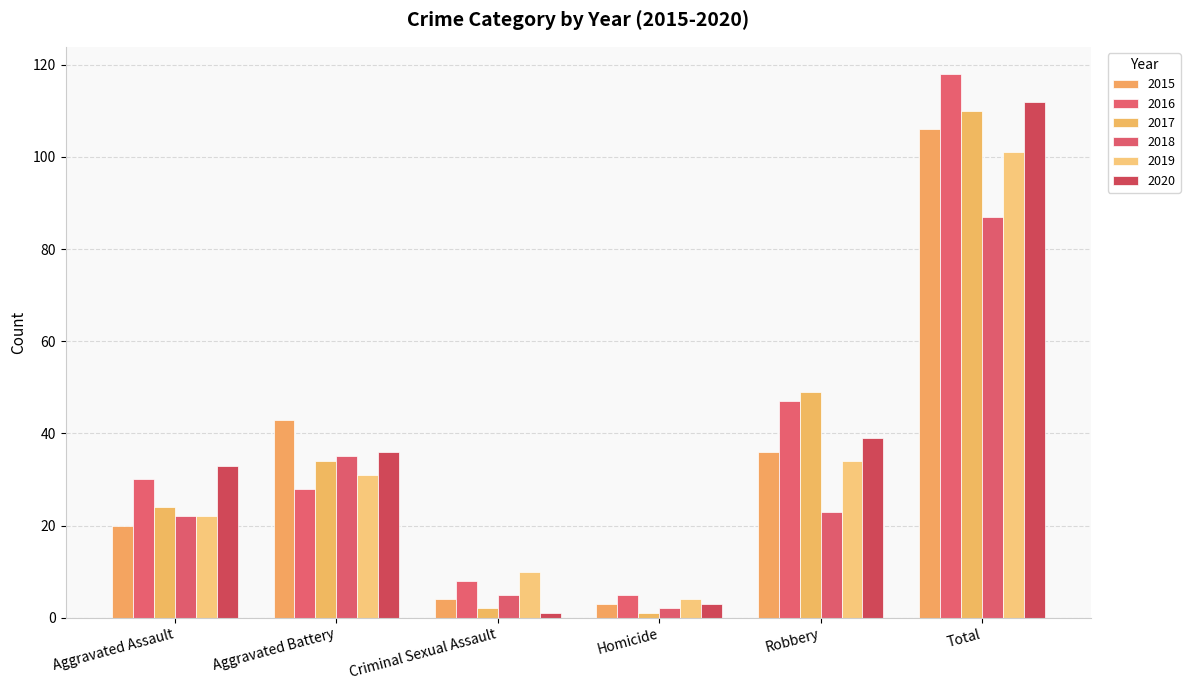

What value does the 2016 series have at Homicide, to the nearest 5?

5